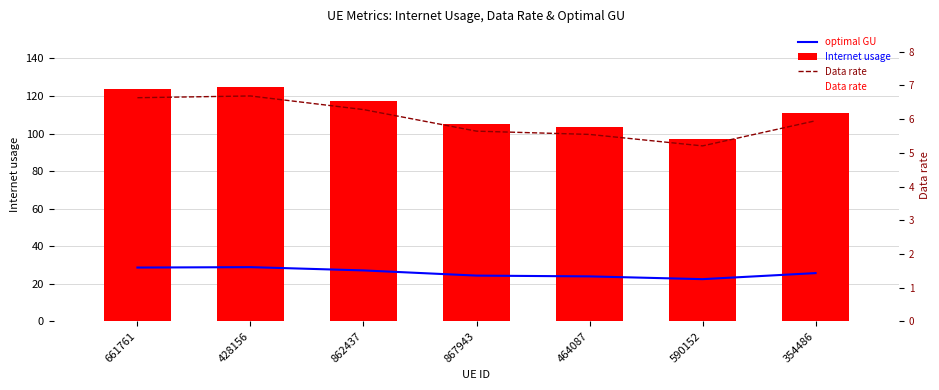

At how many categories does at least one series exceed 119?

2